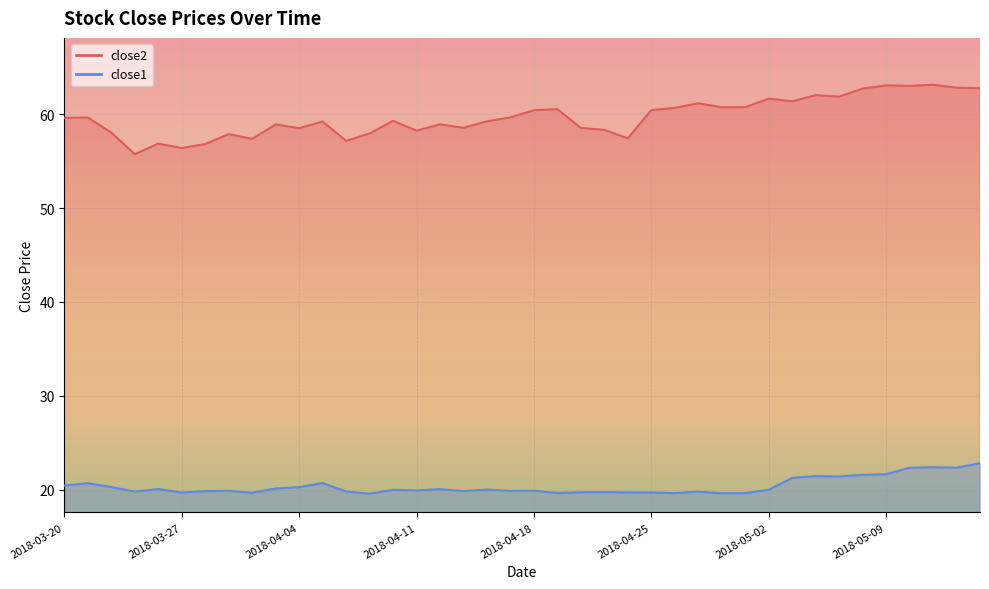

At which category does close2 reach its first local peak?

2018-03-21